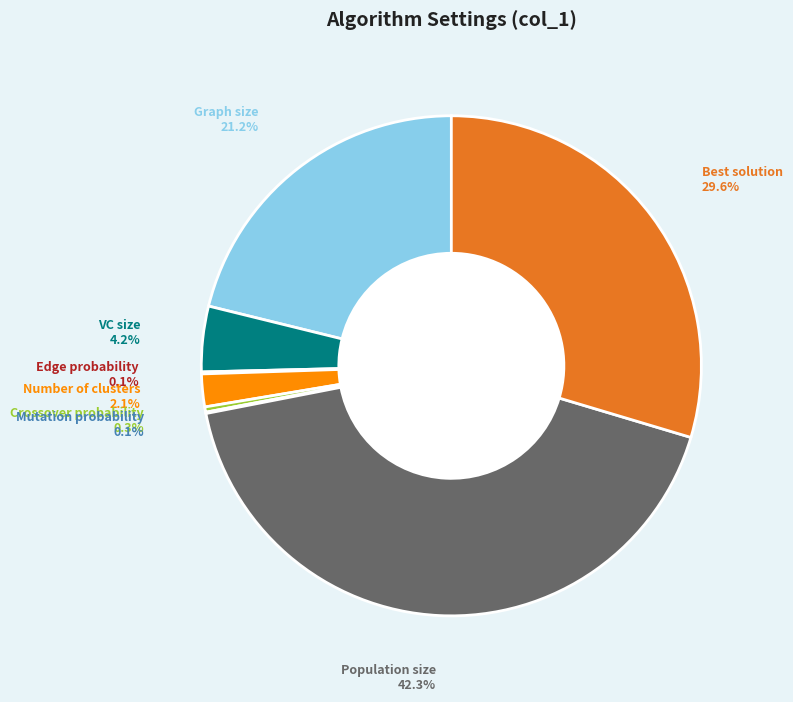

Does any single category account for the majority?

No